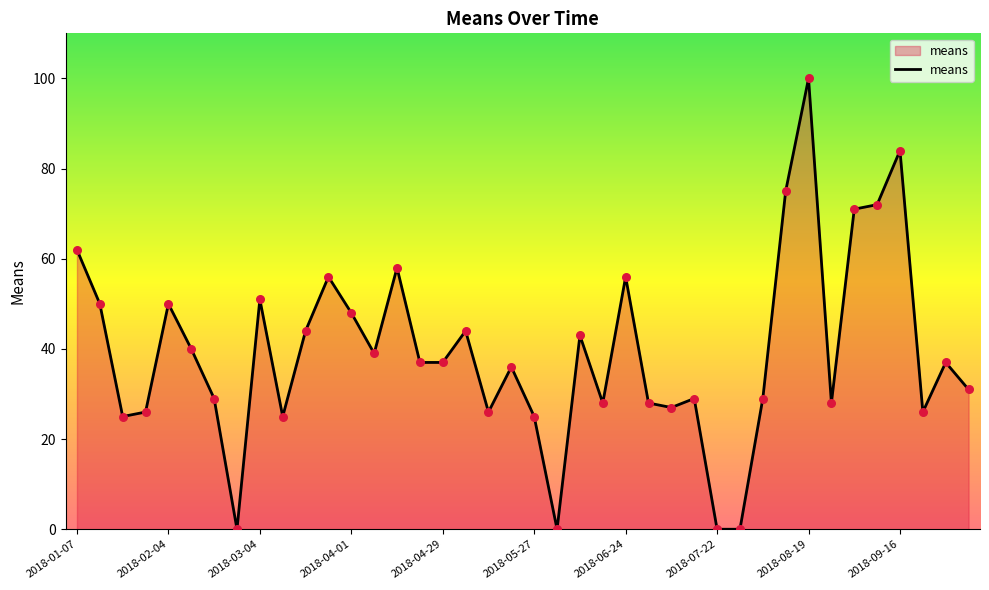

What is the difference between the maximum and minimum values?

100